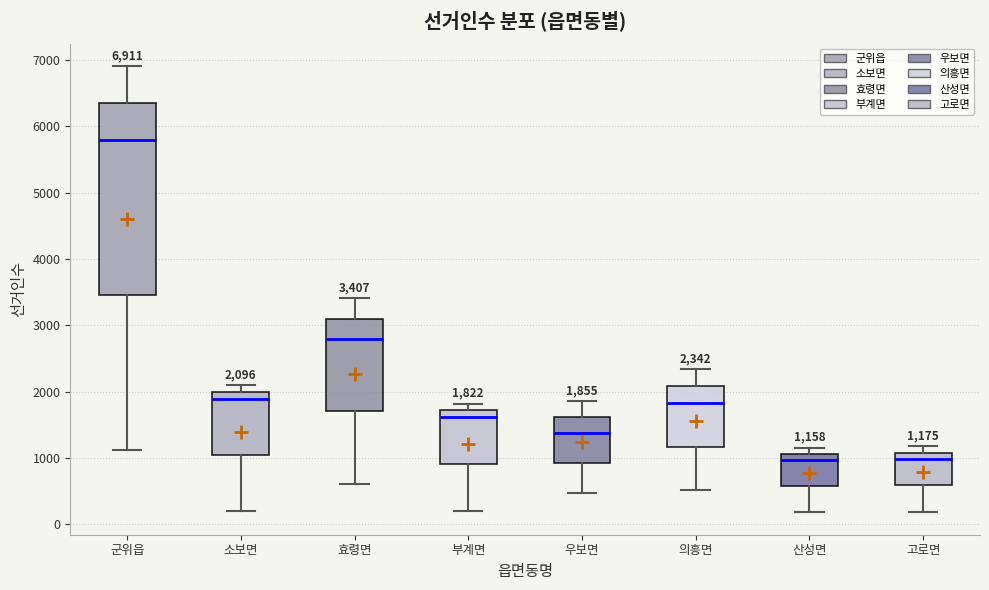

Which box is the tallest, from its lower edge to its upper edge?

군위읍